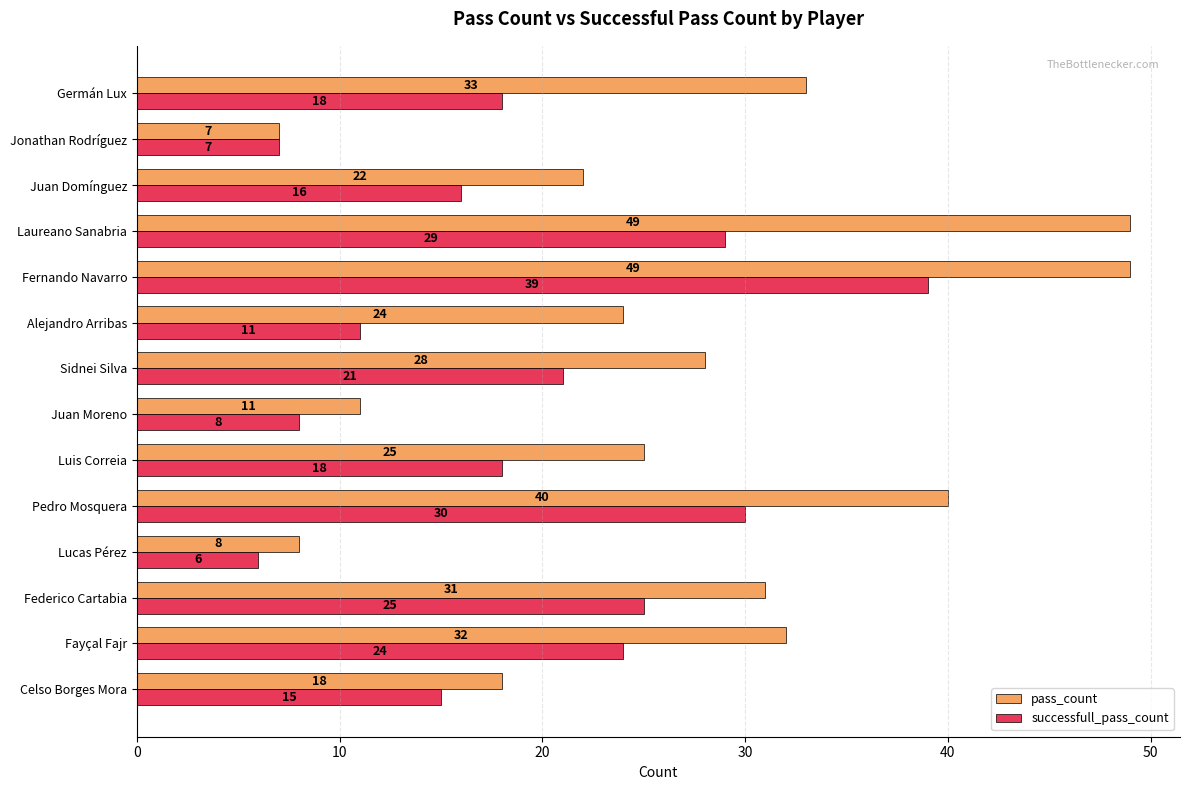

What is the difference between the highest and lowest values at Juan Moreno?

3